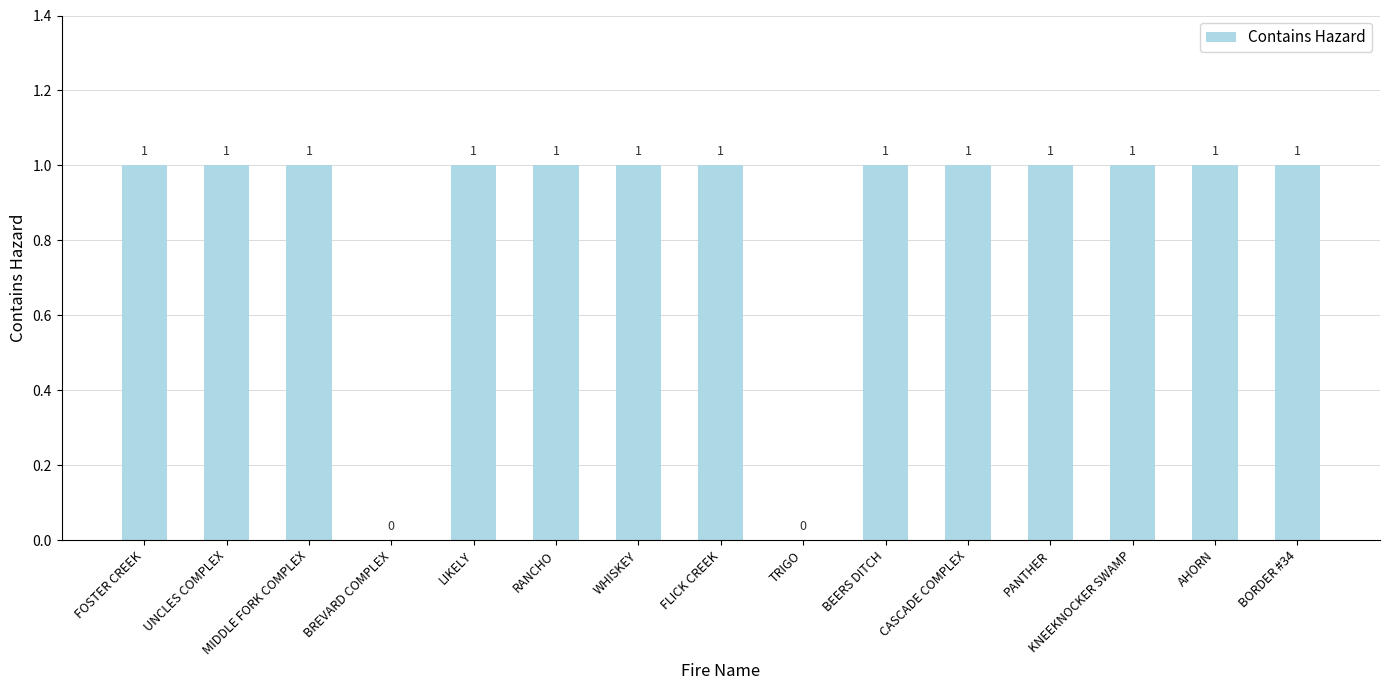

What is the sum of the values at RANCHO and AHORN?

2